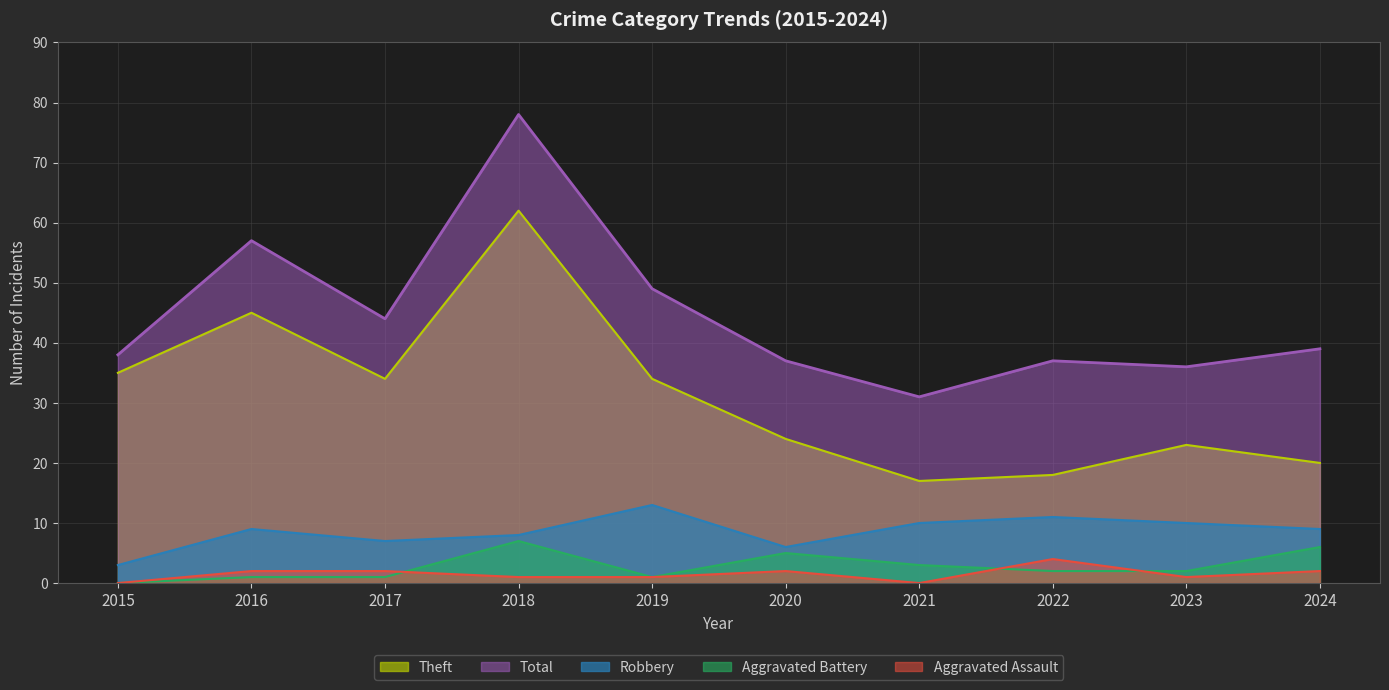

At how many categories does at least one series exceed 62?

1